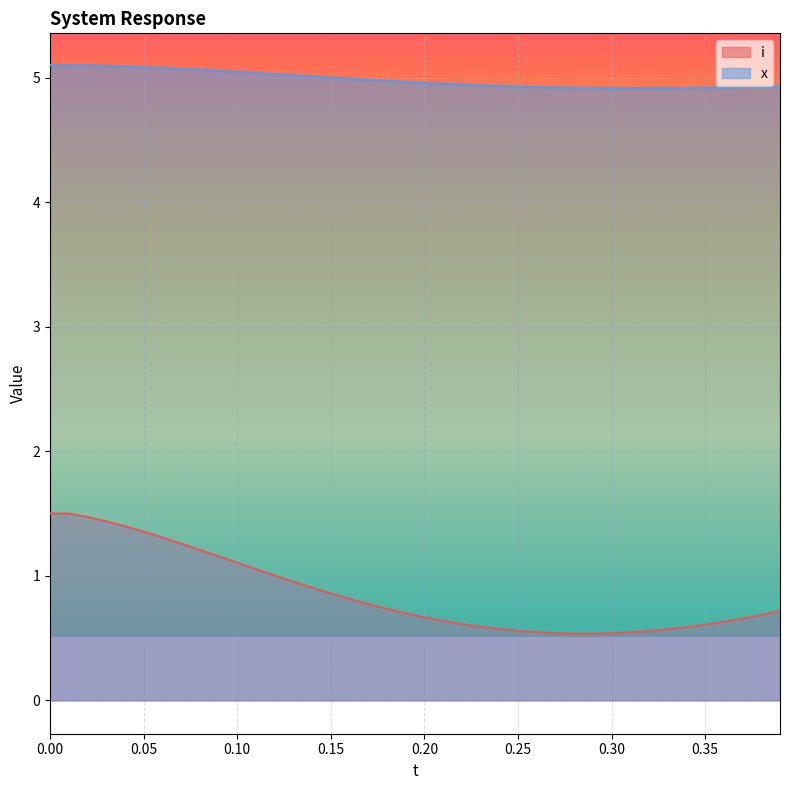

The x series shows 8.4 at 0.24. True or false?

False